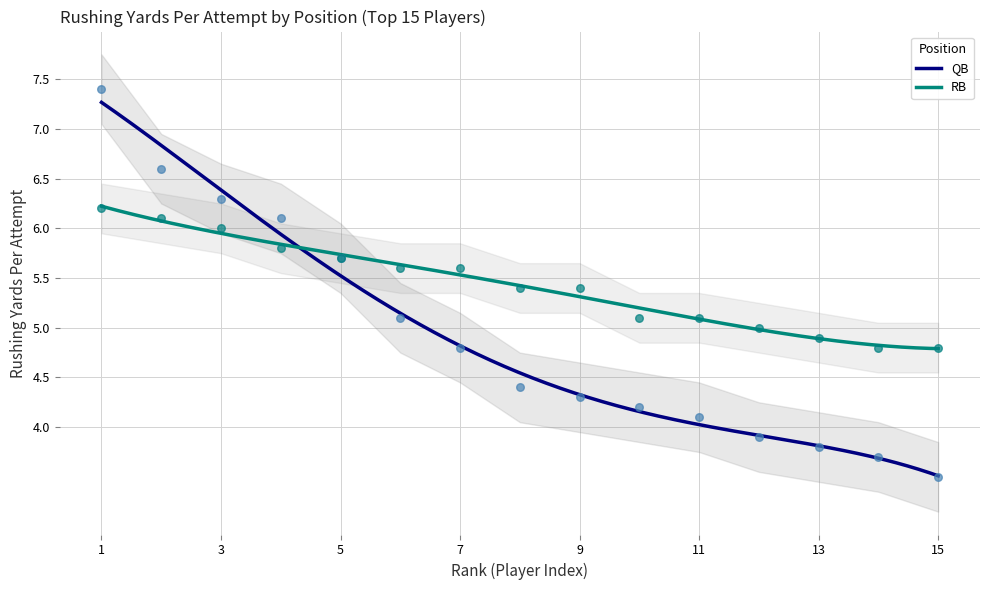

At which category is the sum across all series the highest?

1